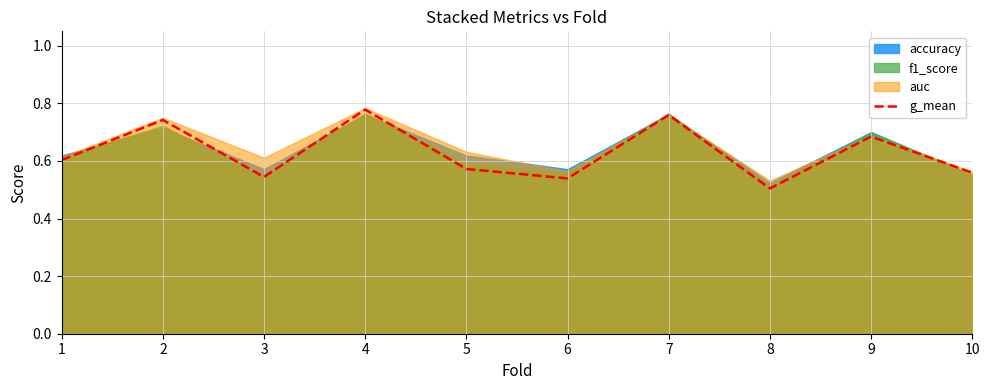

True or false: the data has more than 0 interior local peaks.

True